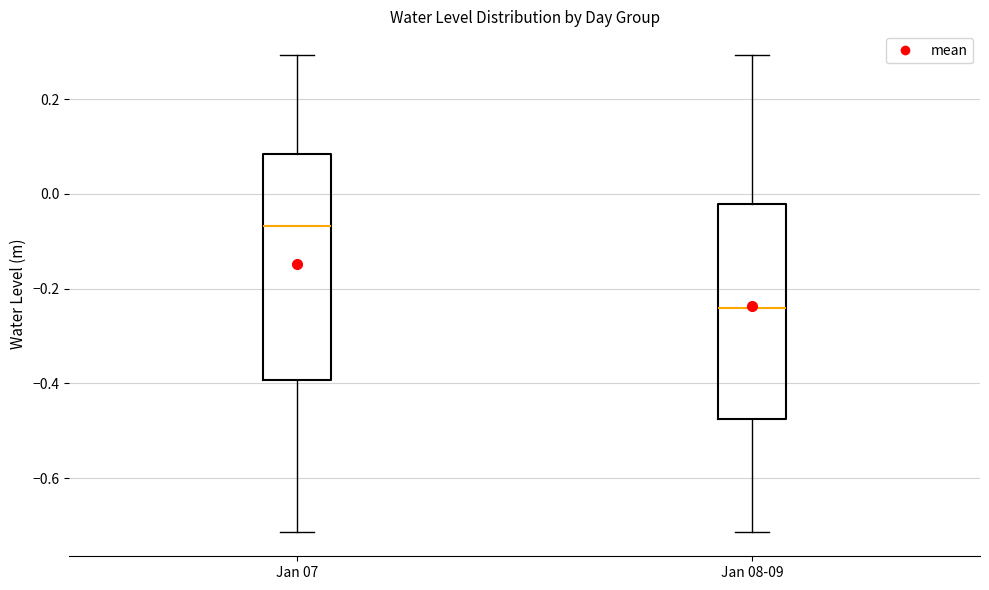

Where does the median line of the box for Jan 07 sit on the y-axis? The values are not printed on the chart, so give them approximately, as read against the axis.

-0.06